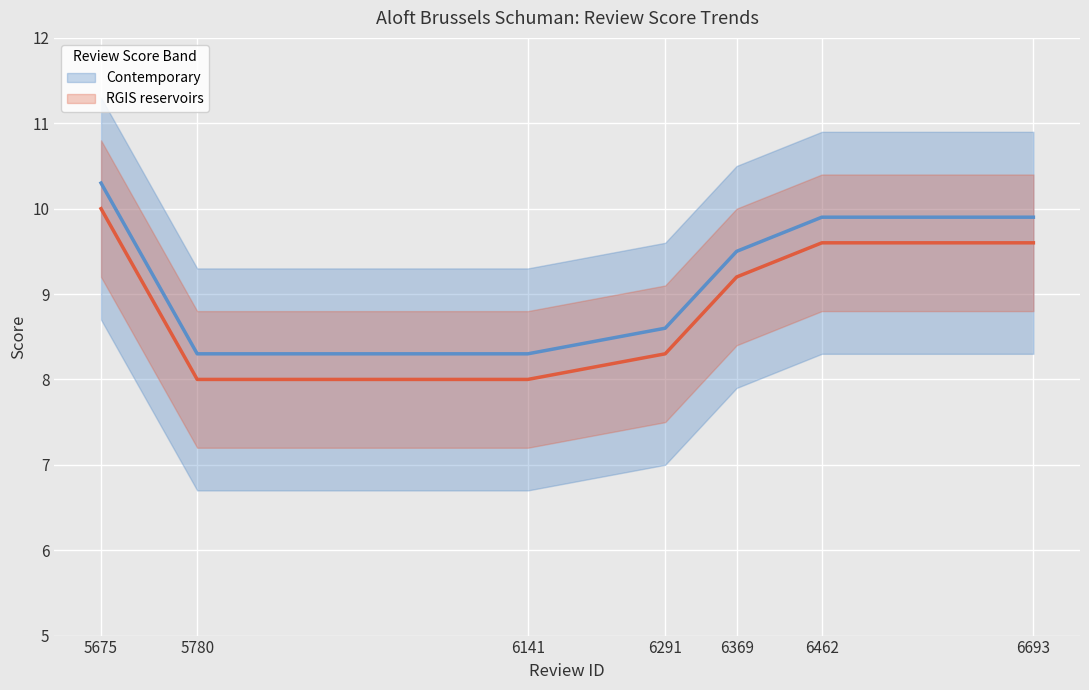

What is the difference between the maximum and second lowest values?

2.0